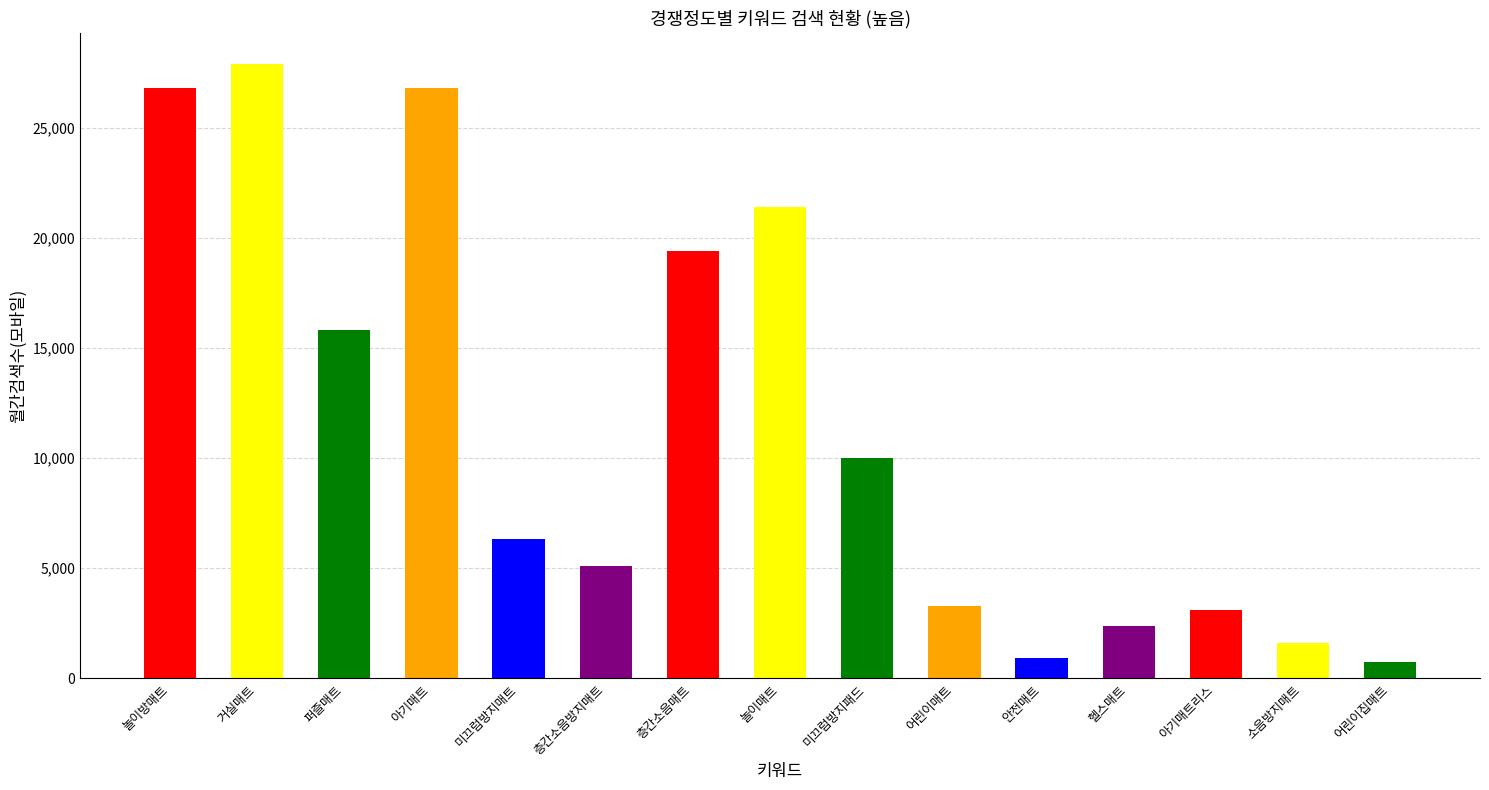

What is the maximum value shown in the chart?

27900